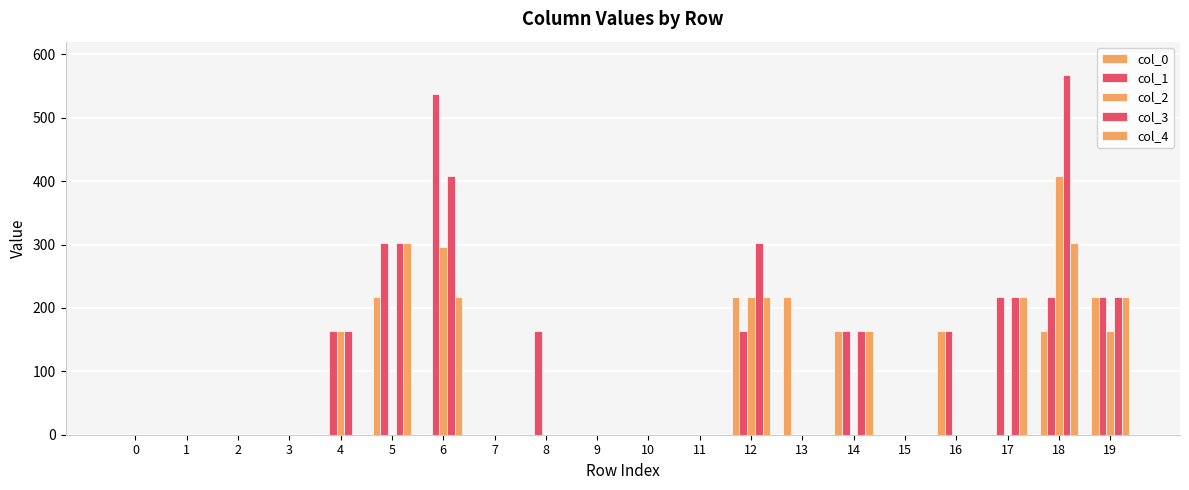

The value of col_3 at 18 is 977. True or false?

False